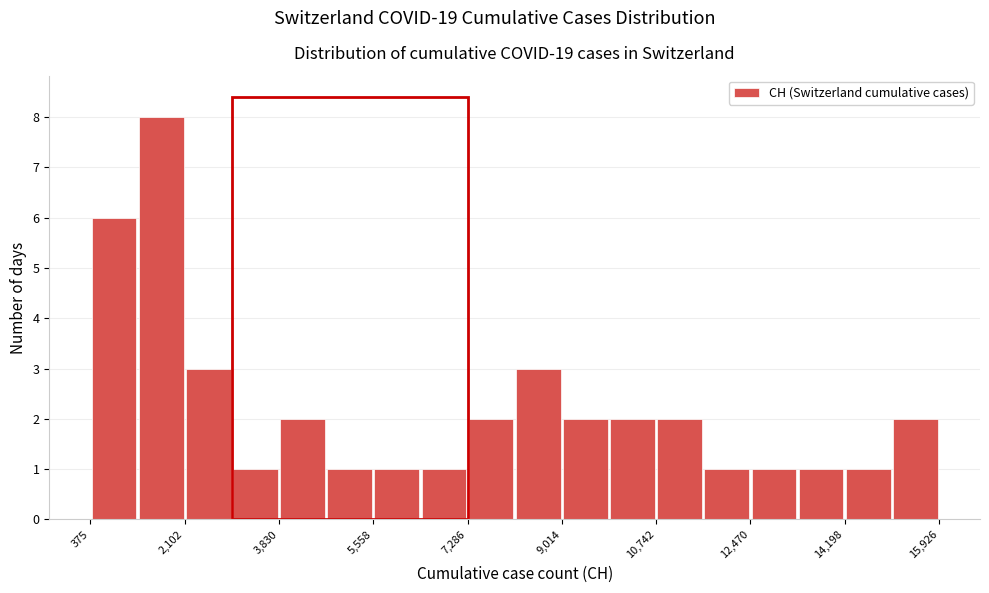

What is the height of the bar covering 9000 to 9800 on the x-axis? Neither the bar edges nor the heights are printed on the chart, so give them approximately, as read against the axes.

2